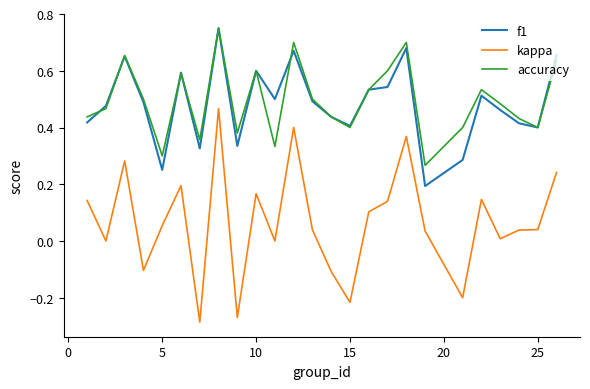

True or false: accuracy and kappa cross at least once.

False